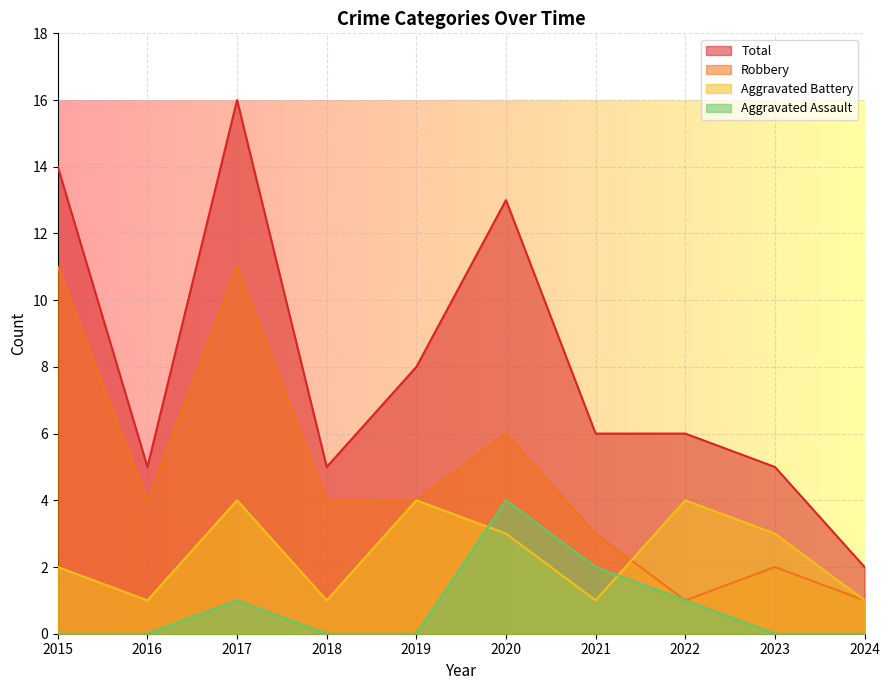

What is the highest value of the Aggravated Battery series?

4